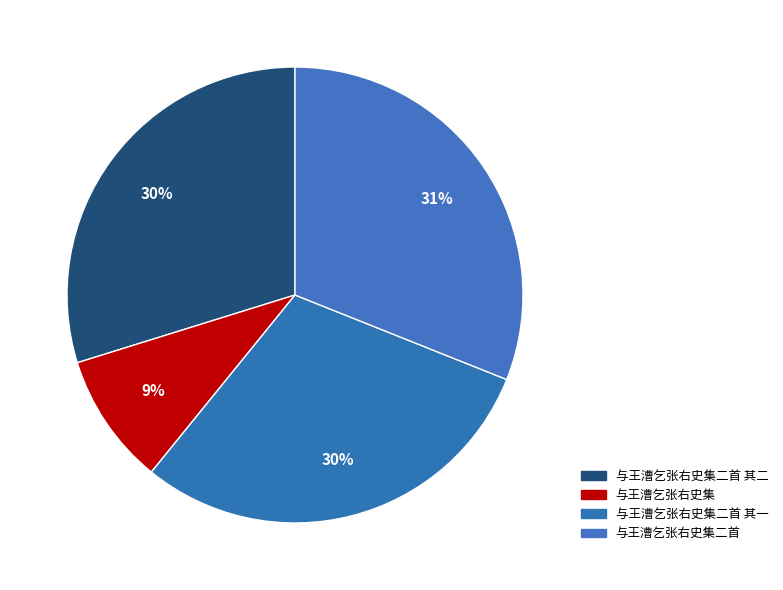

Rank the categories by value from lowest to highest.

与王漕乞张右史集, 与王漕乞张右史集二首 其一, 与王漕乞张右史集二首 其二, 与王漕乞张右史集二首